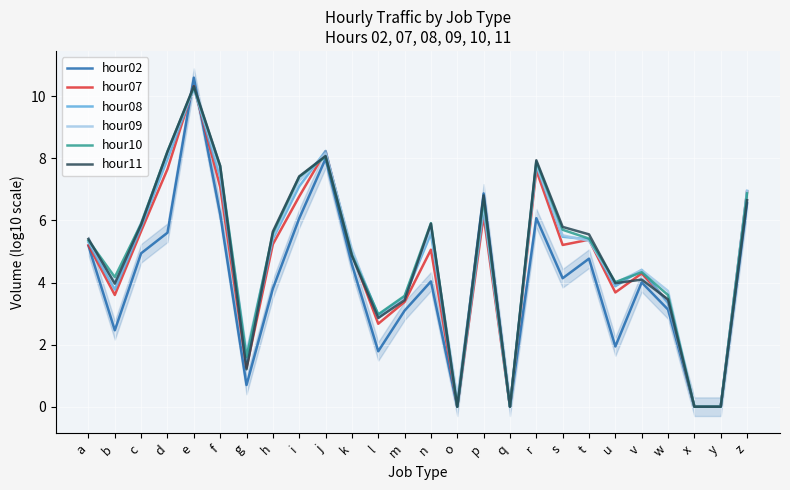

What is the value of the hour08 point at the 26th from the left?

6.9